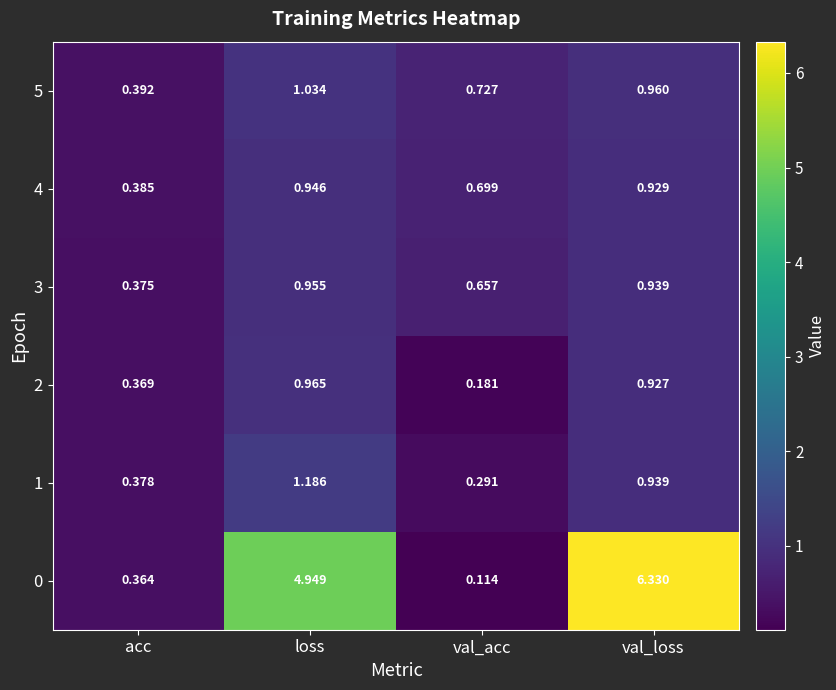

List the labels in order of 5 value, smallest first.

acc, val_acc, val_loss, loss